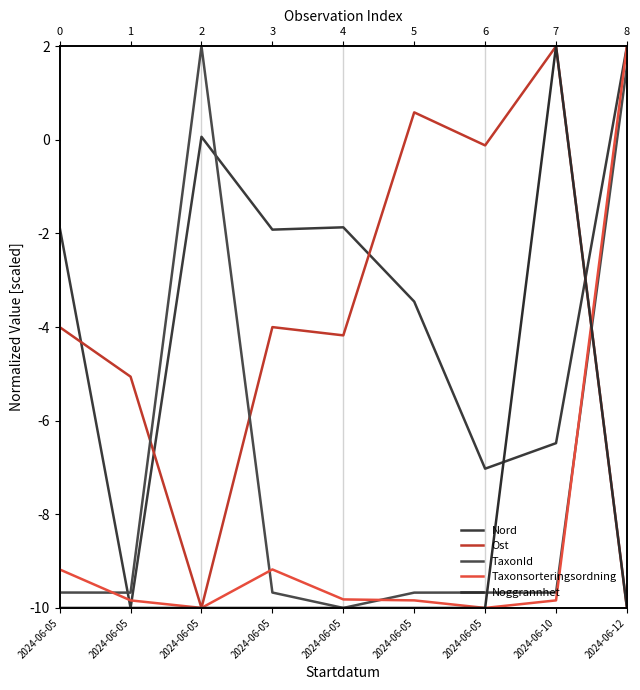

Which series has the largest range (max minus min)?

Nord